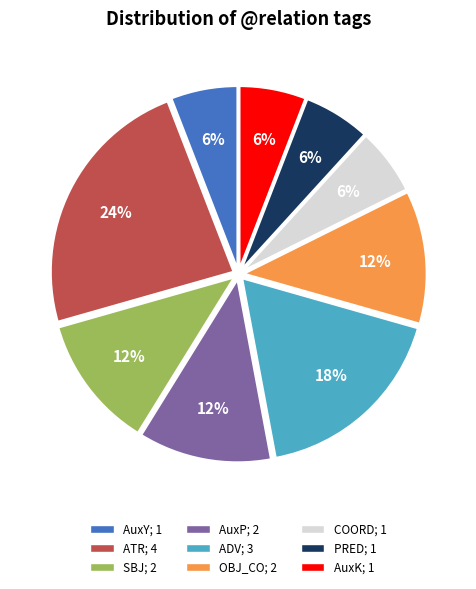

Is there a majority slice in this chart?

No